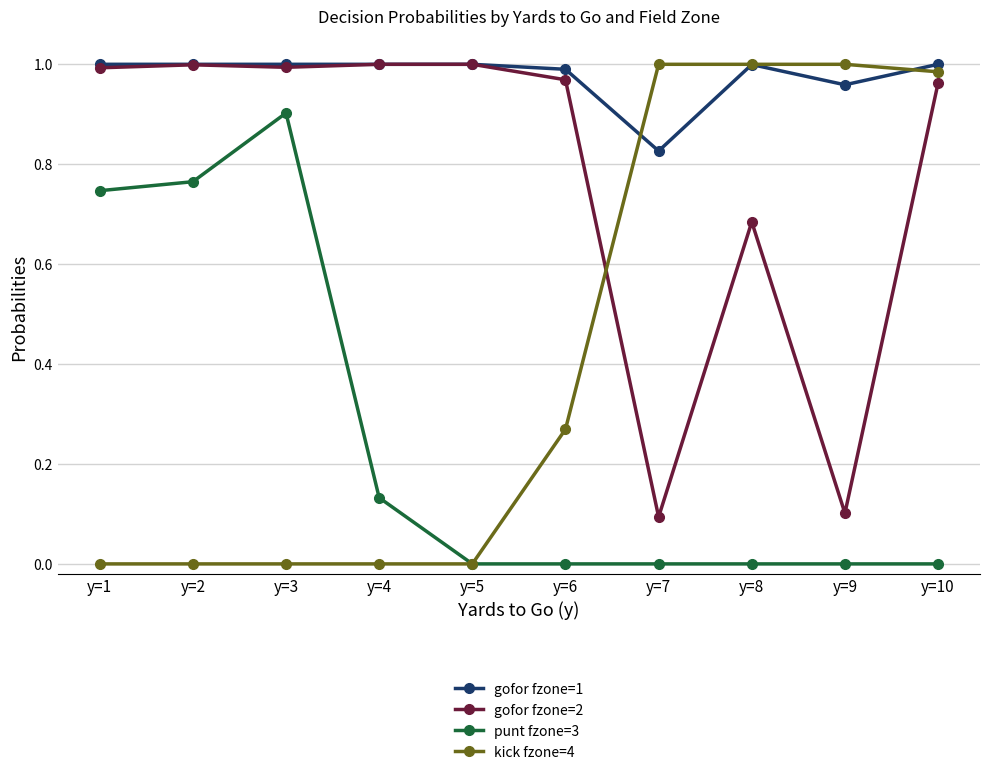

Does the chart have visible grid lines?

Yes